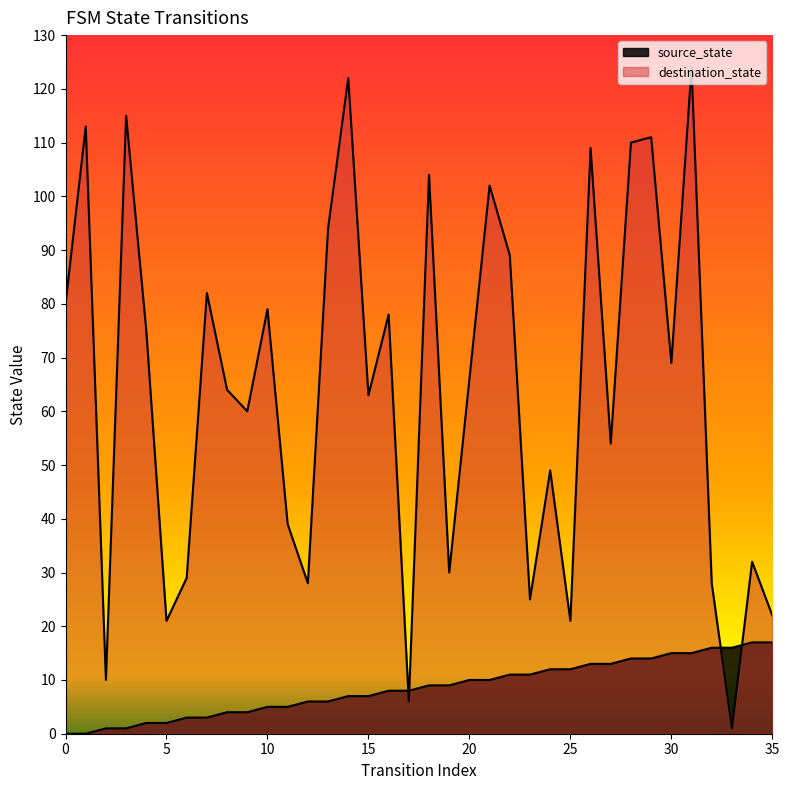

True or false: destination_state has a value of 55 at 11.

False